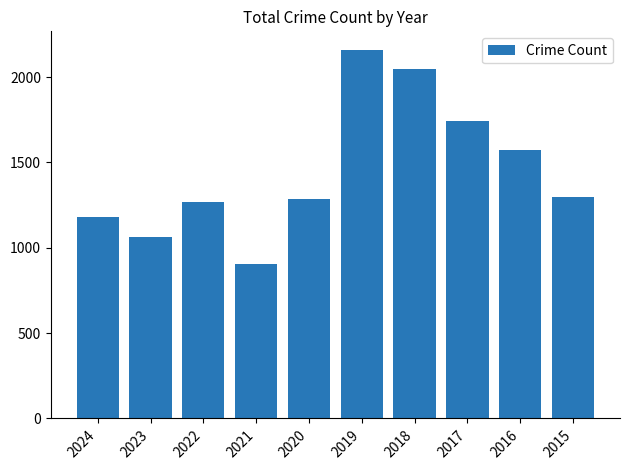

The chart shows a value of 3622 at 2019. True or false?

False